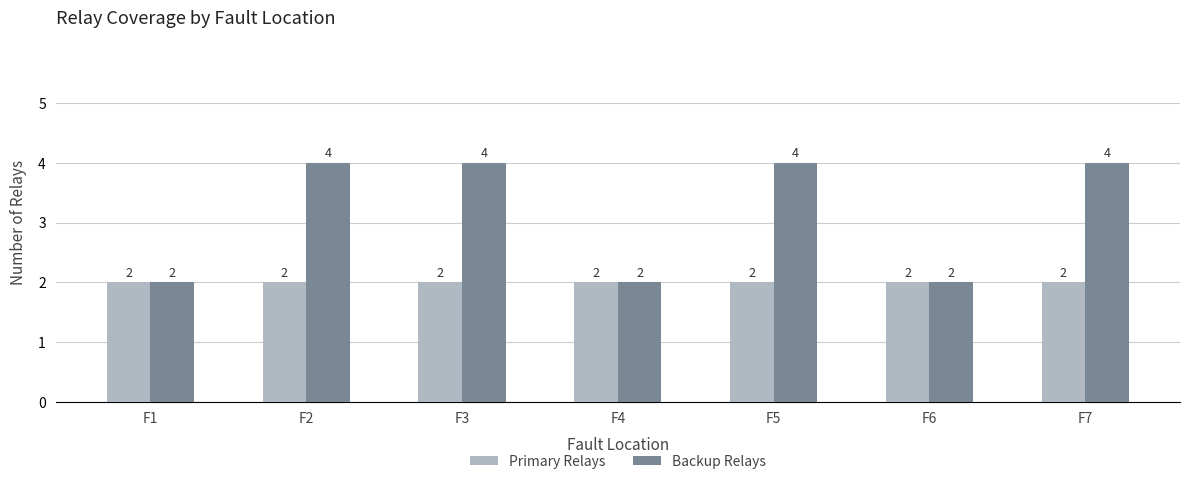

Count the Backup Relays values in the range 2 to 4.

7